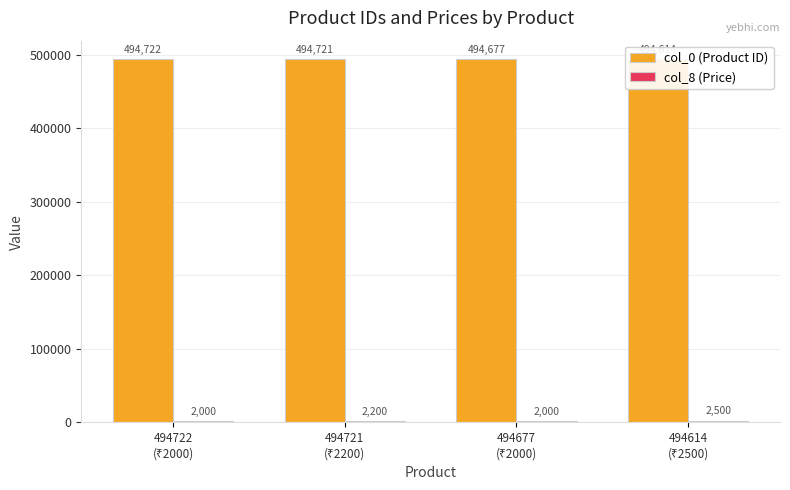

Which series has the largest range (max minus min)?

col_8 (Price)